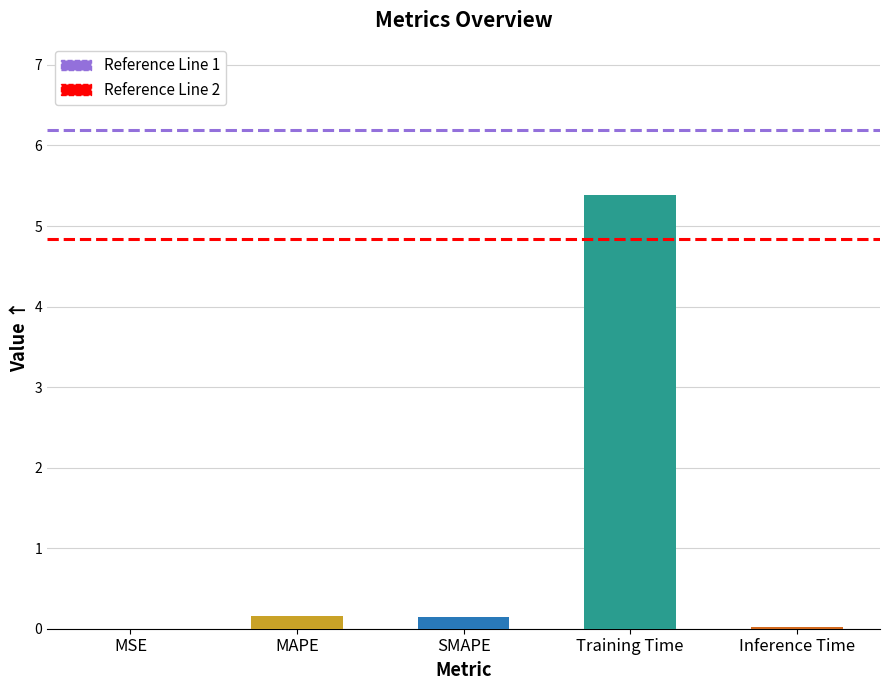

Are the bars horizontal?

No